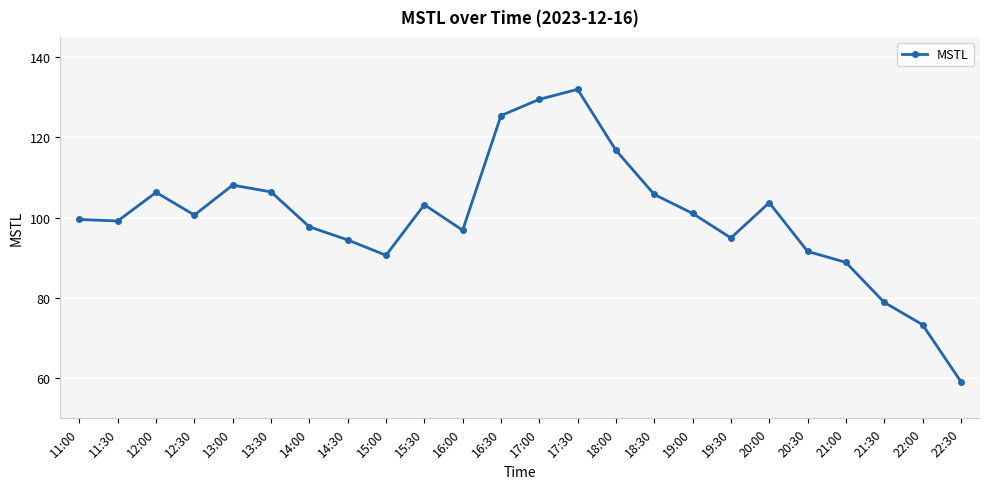

How many data points are less than 100?

12